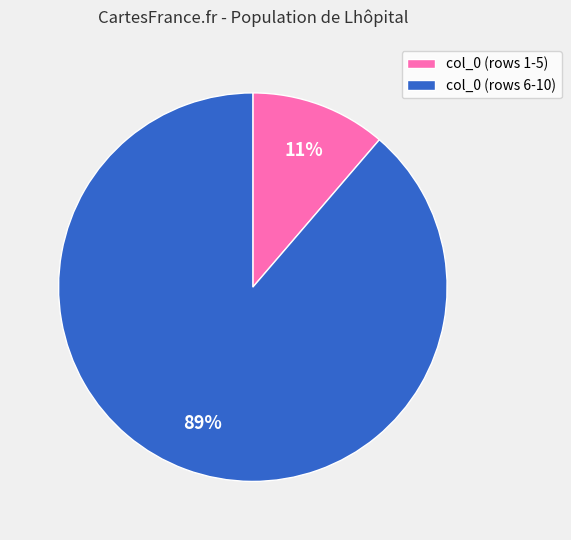

Rank the categories by value from highest to lowest.

col_0 (rows 6-10), col_0 (rows 1-5)